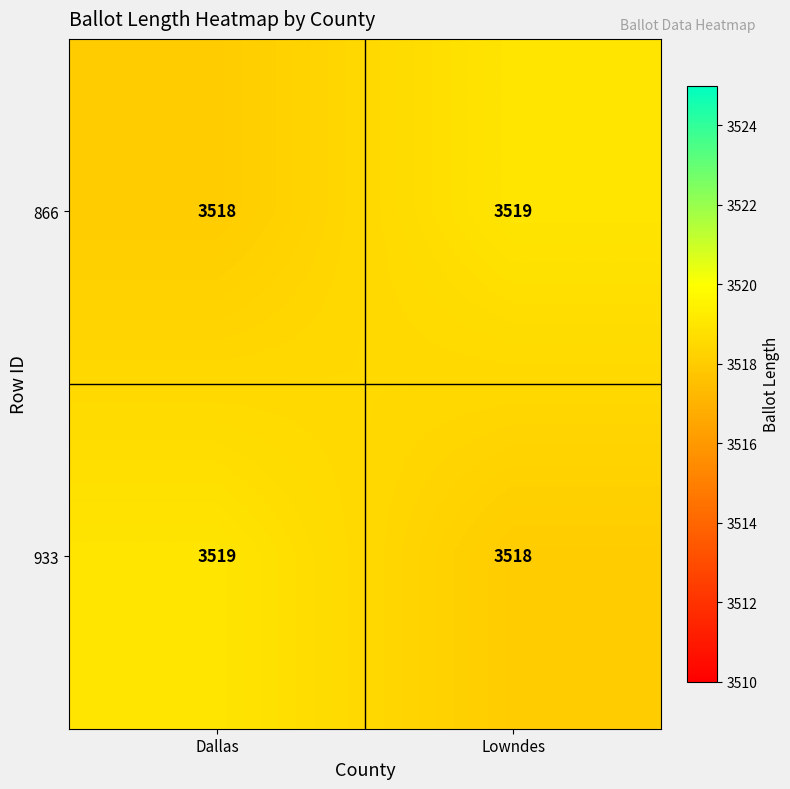

What is the total value across all series at Lowndes?

7037